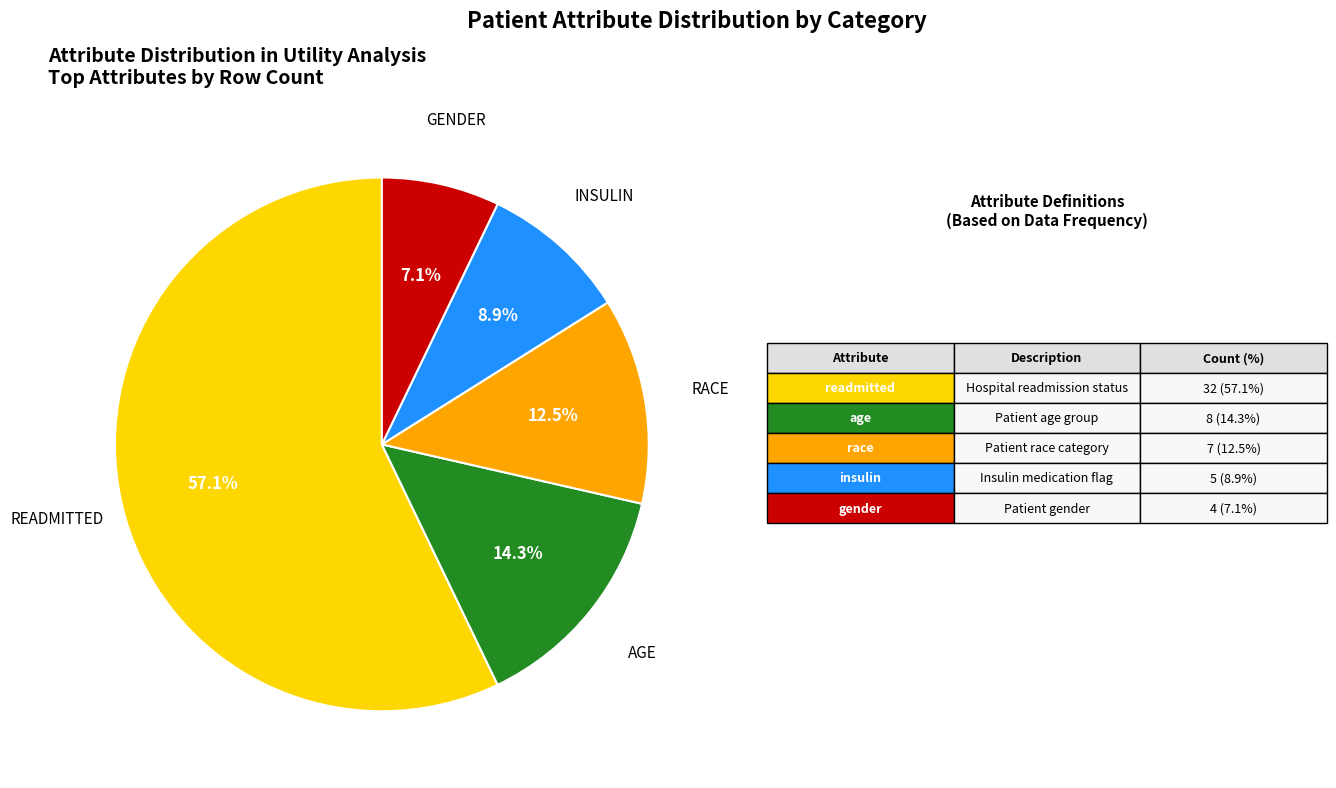

Is there any slice that represents more than half of the pie?

Yes